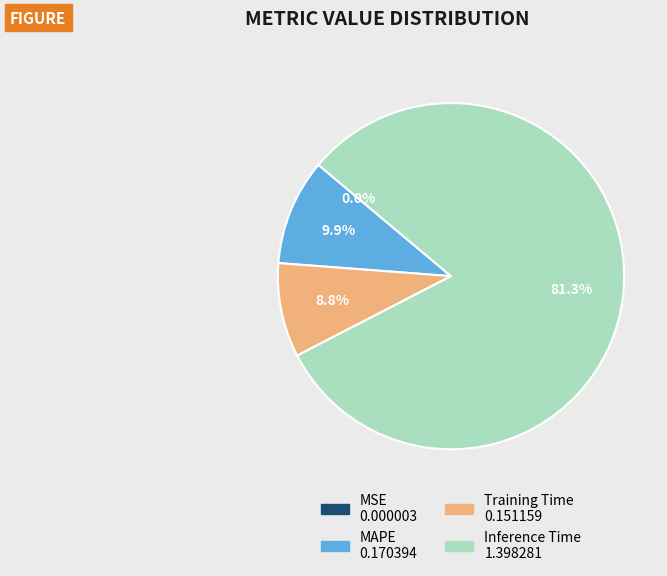

Does any single category account for the majority?

Yes